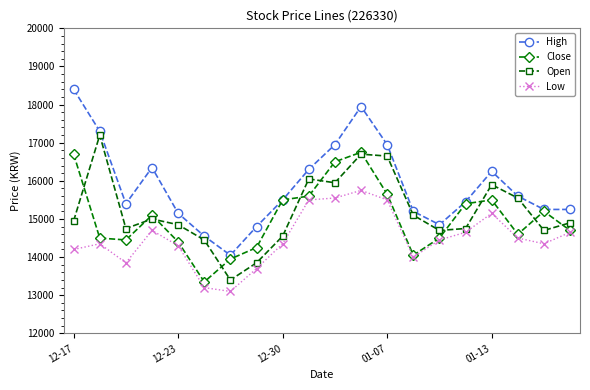

How many data points in Close are less than 15100?

10